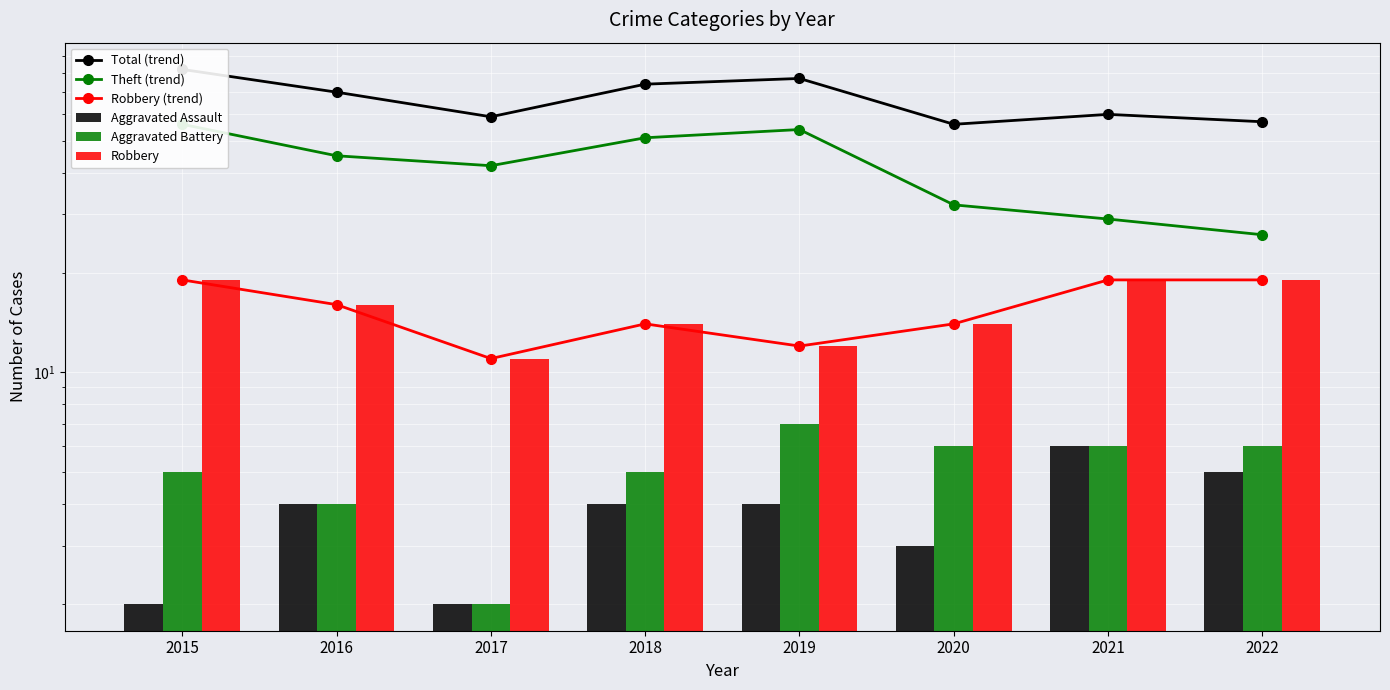

The value of Robbery at 2016 is 11. True or false?

False